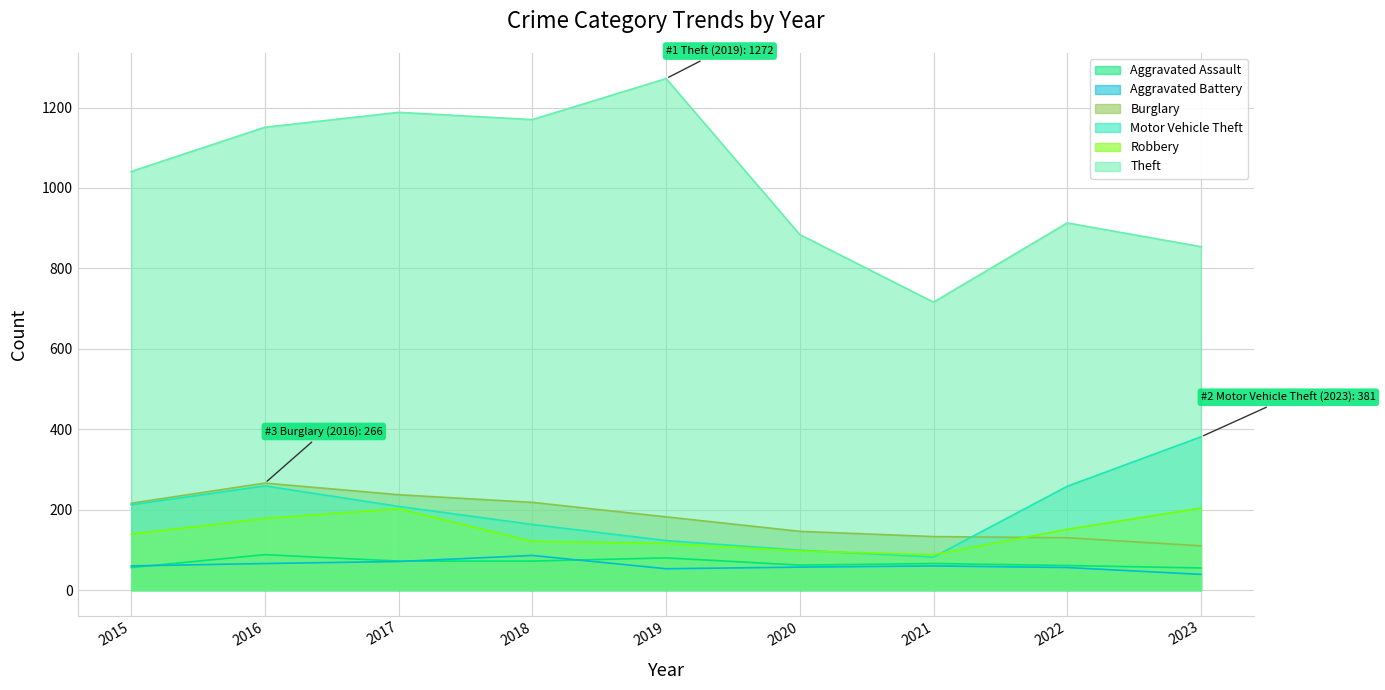

Is the value of Motor Vehicle Theft at 2018 greater than the value of Aggravated Battery at 2015?

Yes